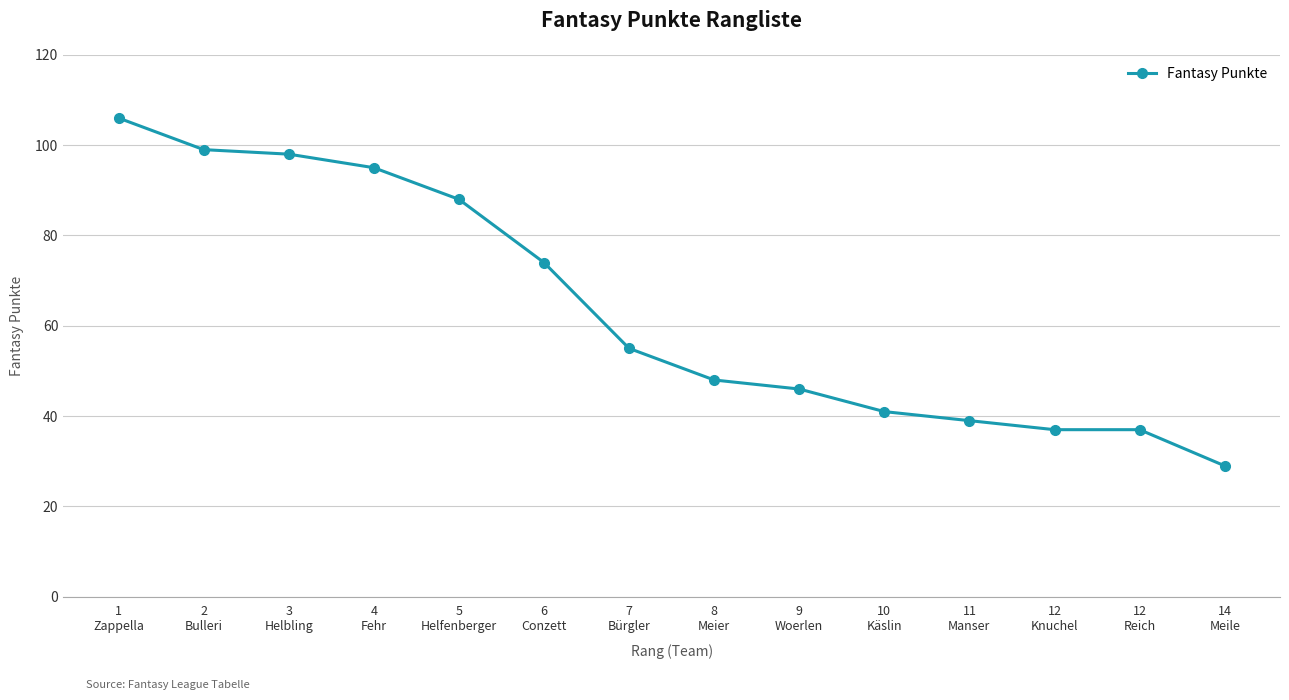

What is the minimum value shown in the chart?

29